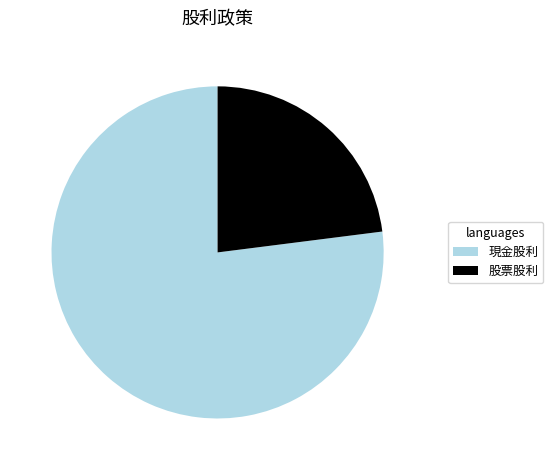

Is it true that 股票股利 is 23% of the pie?

True